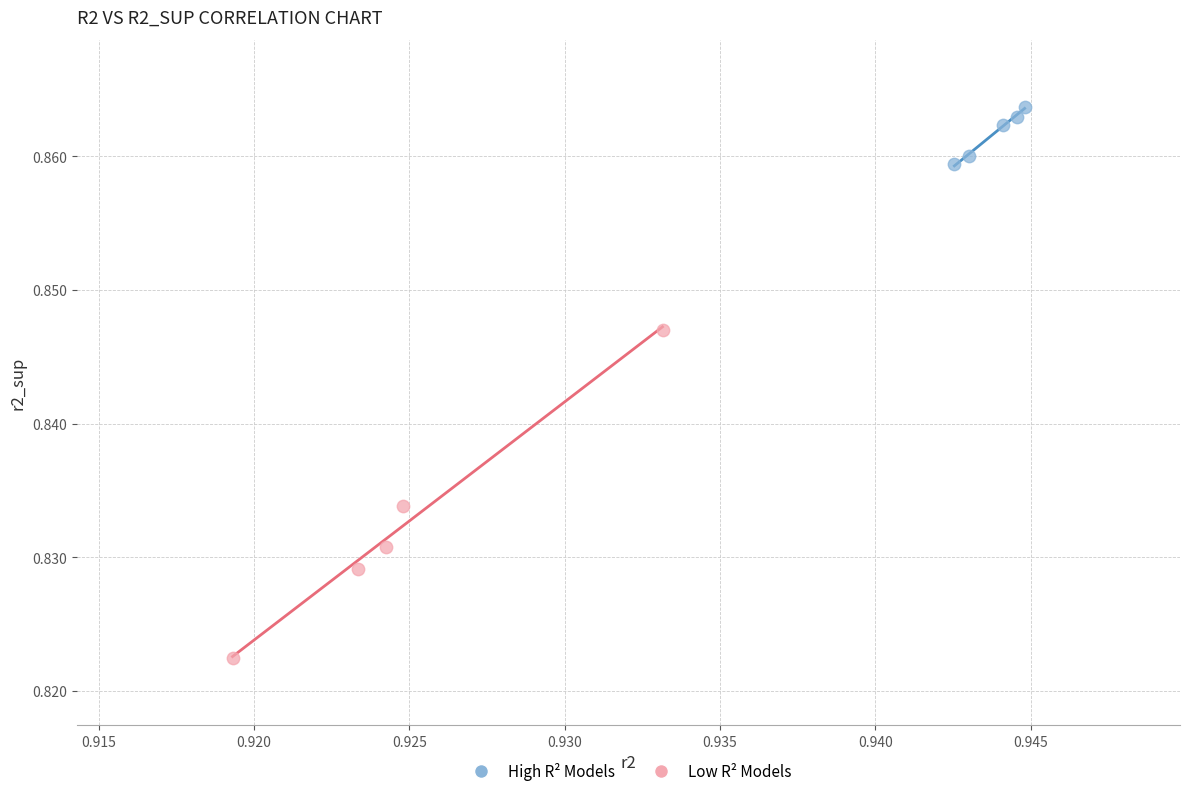

Which series reaches the minimum Y coordinate?

Low R² Models